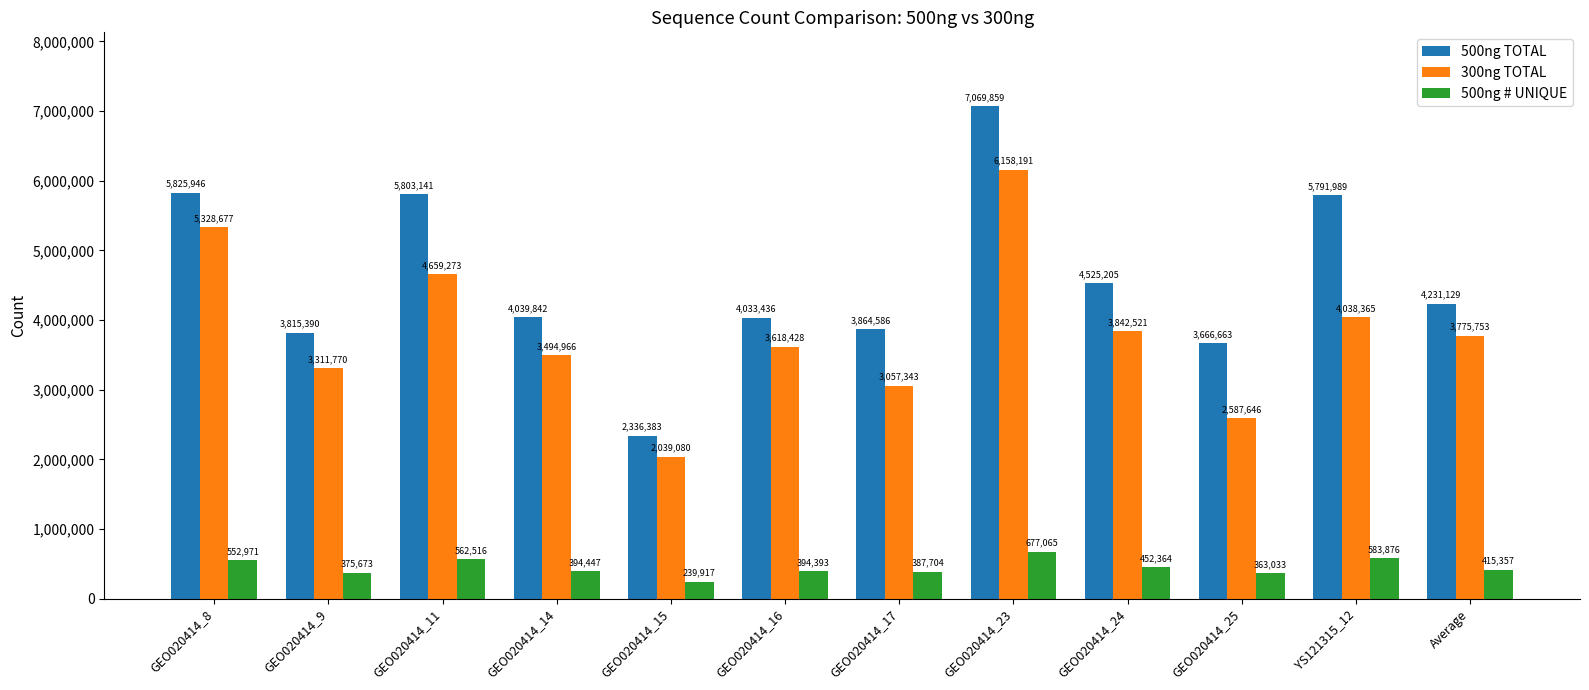

Reading left to right, extract all data points from this chart.

500ng TOTAL: GEO020414_8=5825946	GEO020414_9=3815390	GEO020414_11=5803141	GEO020414_14=4039842	GEO020414_15=2336383	GEO020414_16=4033436	GEO020414_17=3864586	GEO020414_23=7069859	GEO020414_24=4525205	GEO020414_25=3666663	YS121315_12=5791989	Average=4231129
300ng TOTAL: GEO020414_8=5328677	GEO020414_9=3311770	GEO020414_11=4659273	GEO020414_14=3494966	GEO020414_15=2039080	GEO020414_16=3618428	GEO020414_17=3057343	GEO020414_23=6158191	GEO020414_24=3842521	GEO020414_25=2587646	YS121315_12=4038365	Average=3775753
500ng # UNIQUE: GEO020414_8=552971	GEO020414_9=375673	GEO020414_11=562516	GEO020414_14=394447	GEO020414_15=239917	GEO020414_16=394393	GEO020414_17=387704	GEO020414_23=677065	GEO020414_24=452364	GEO020414_25=363033	YS121315_12=583876	Average=415357